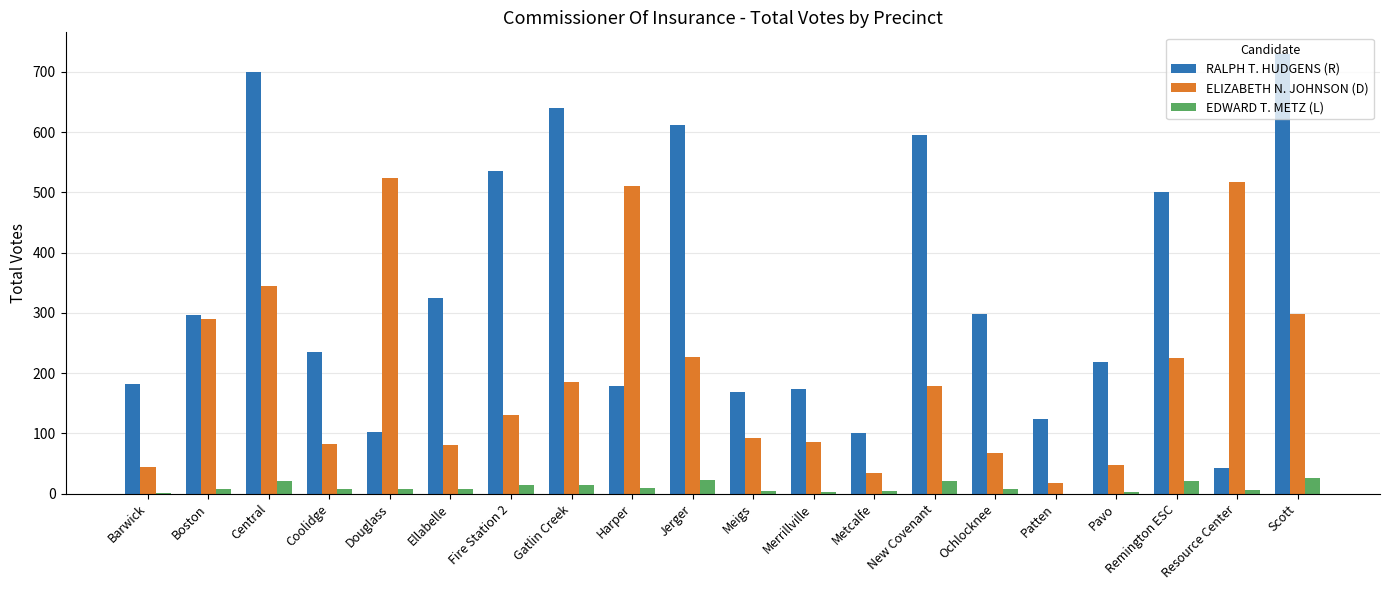

Is the value of RALPH T. HUDGENS (R) at Metcalfe greater than the value of ELIZABETH N. JOHNSON (D) at Fire Station 2?

No